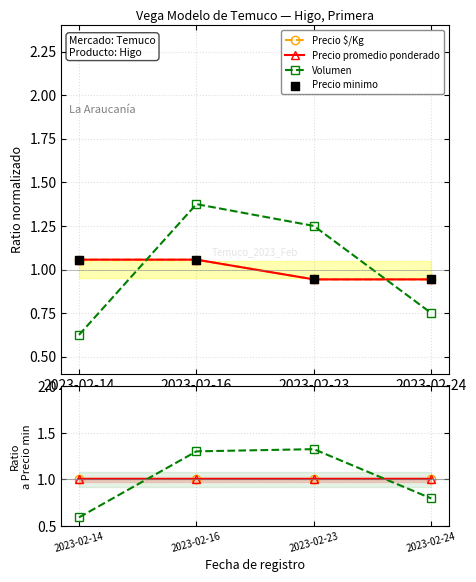

Is the value of Precio minimo at 2023-02-23 greater than the value of Precio $/Kg at 2023-02-24?

No